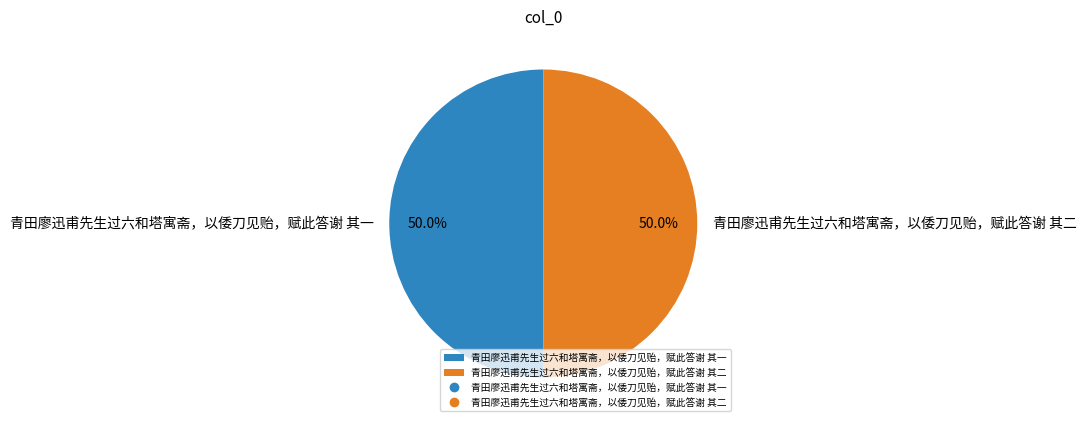

Approximately how many times larger is the value at 青田廖迅甫先生过六和塔寓斋，以倭刀见贻，赋此答谢 其一 compared to 青田廖迅甫先生过六和塔寓斋，以倭刀见贻，赋此答谢 其二?

1.0